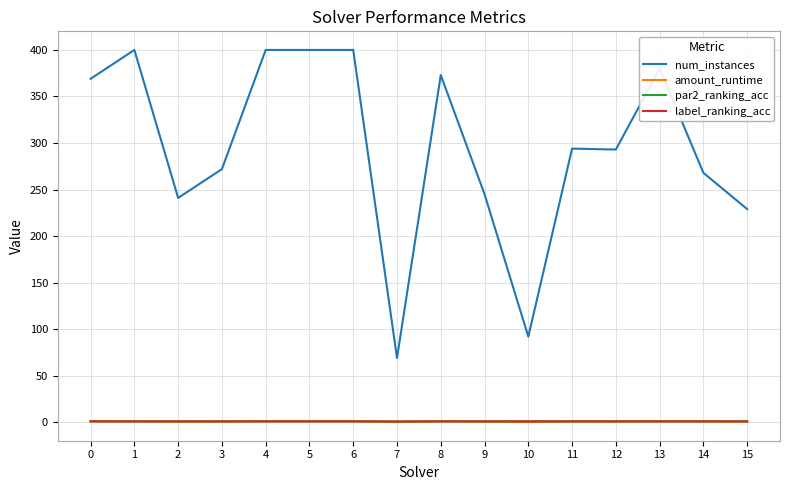

How many series are shown in this chart?

4